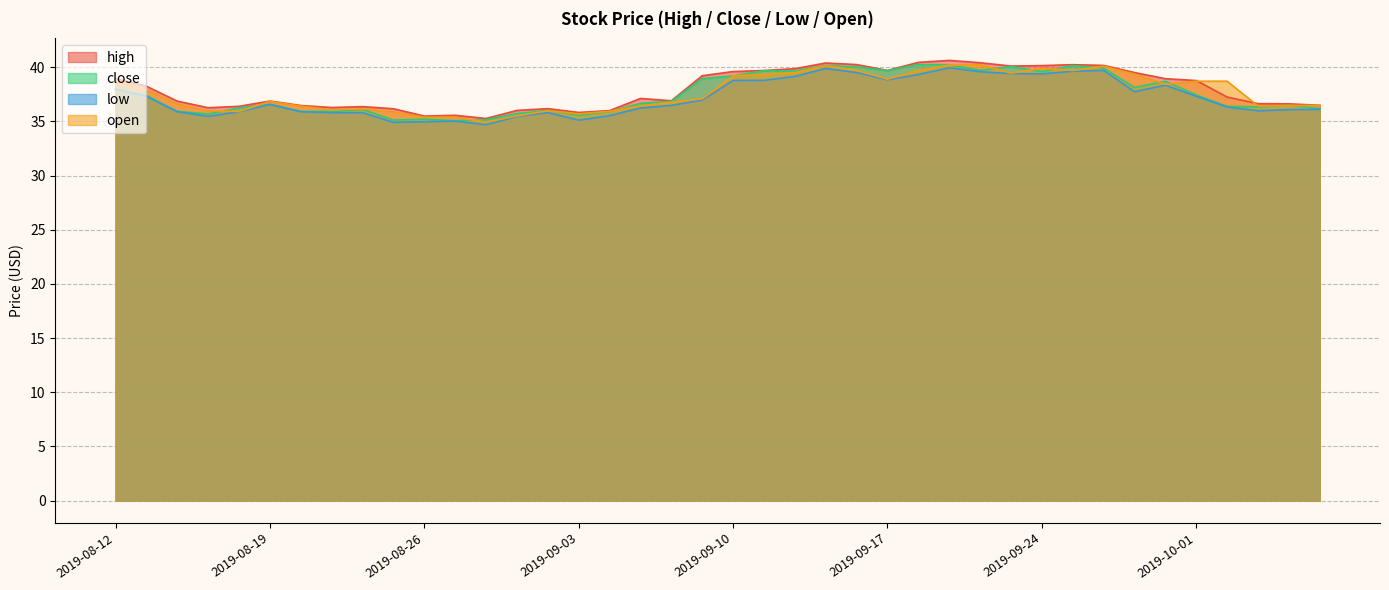

What is the total value across all series at 2019-09-17?

157.1